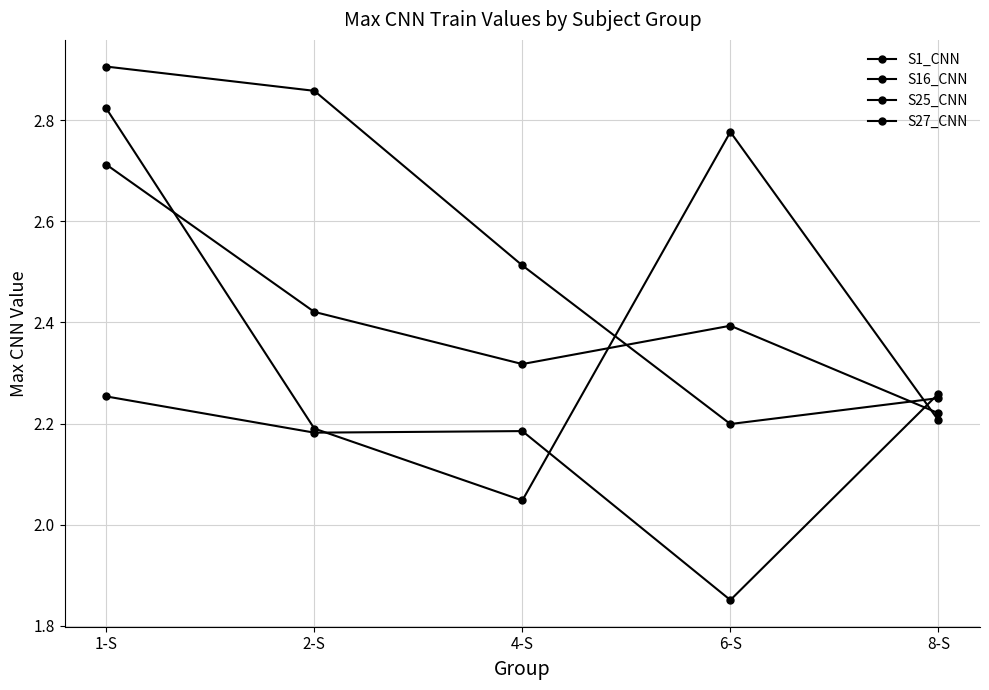

Is the value of S27_CNN at 6-S greater than the value of S25_CNN at 8-S?

Yes